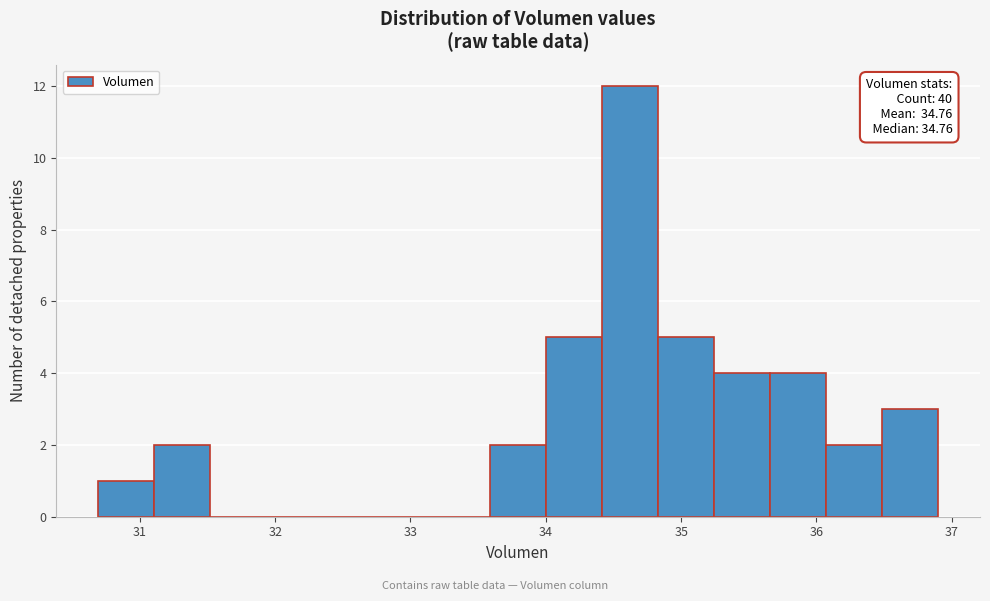

Which range on the x-axis has the tallest bar?

34.4 to 34.8